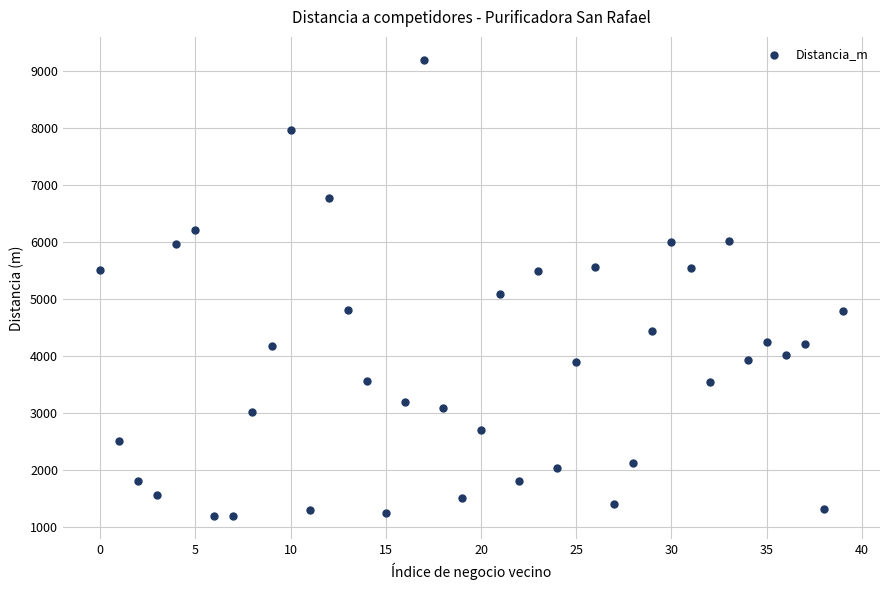

What Y value in the scatter plot is closest to 5195?

5091.7